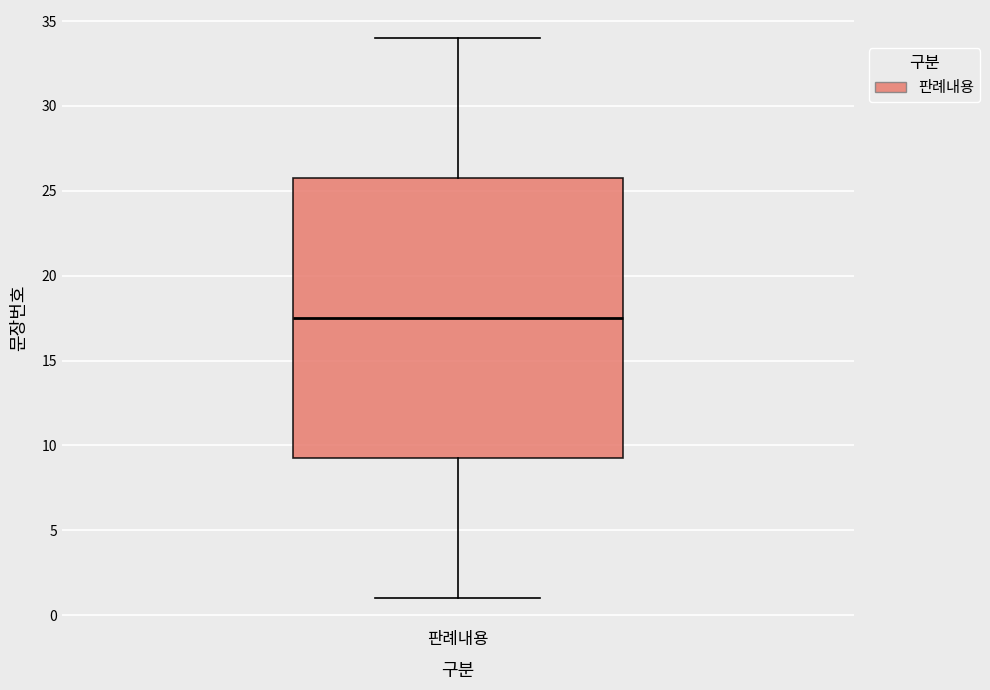

Read this box plot against the y-axis: the position of the median line, the range covered by the box, and the ends of both whiskers. The values are not printed on the chart, so give them approximately, as read against the axis.

median 17.5, box 9.5 to 26.0, whiskers 1.0 to 34.0